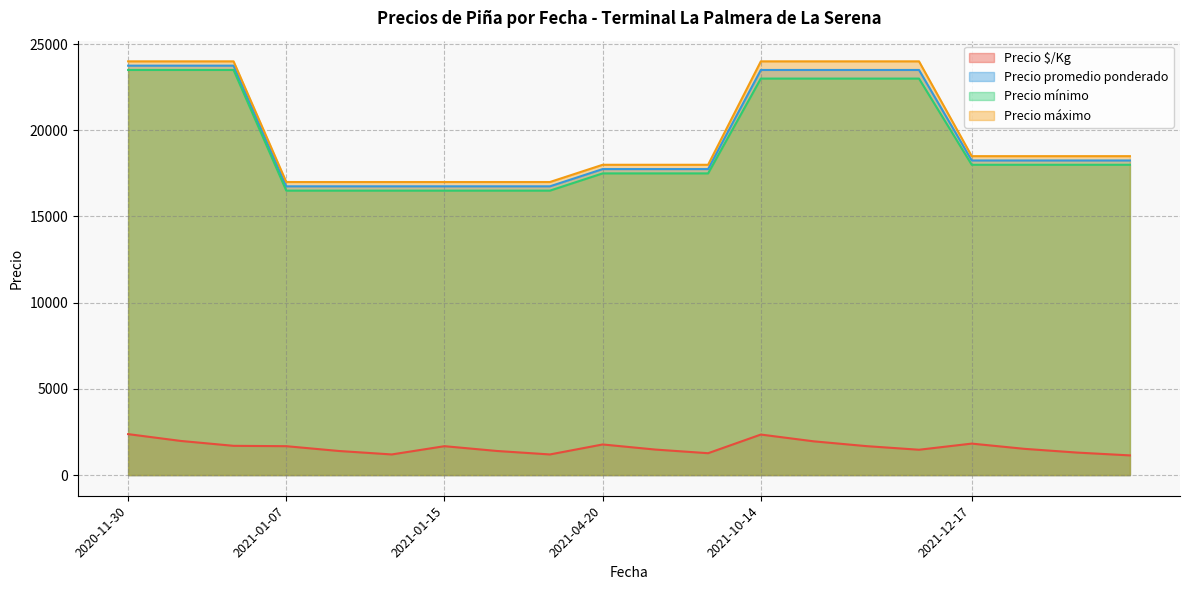

Where is the first local maximum for Precio $/Kg?

2020-11-30